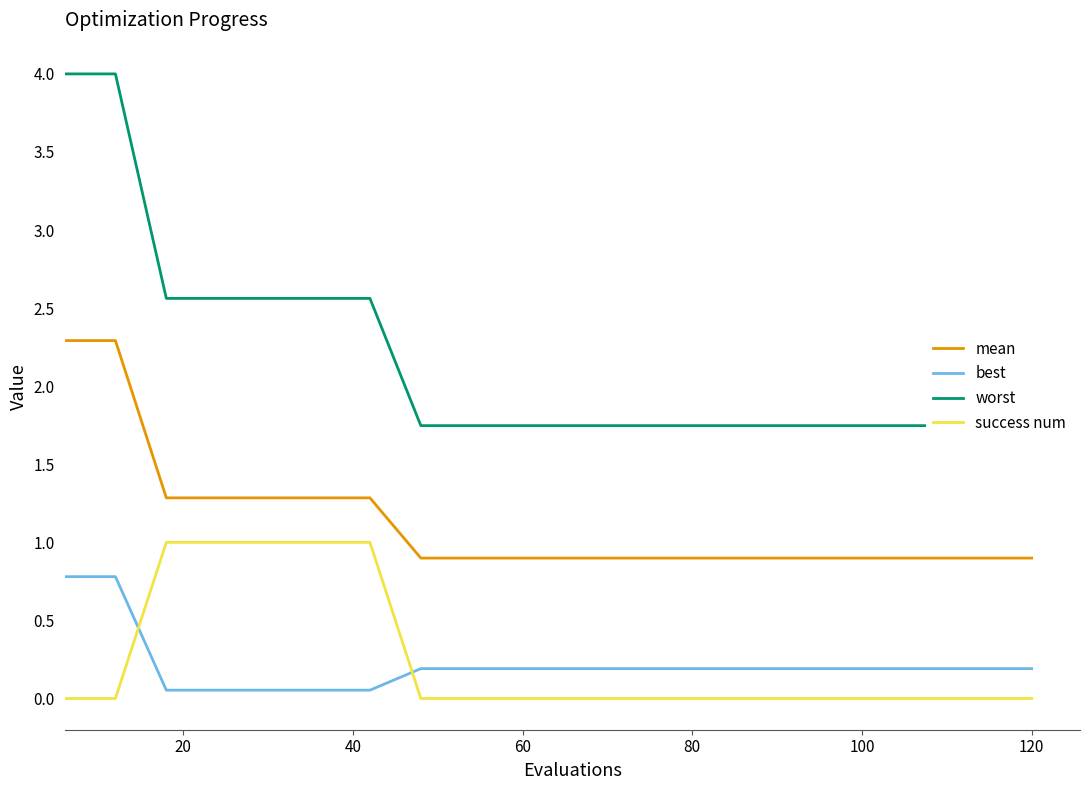

Which series has the largest total across all categories?

worst